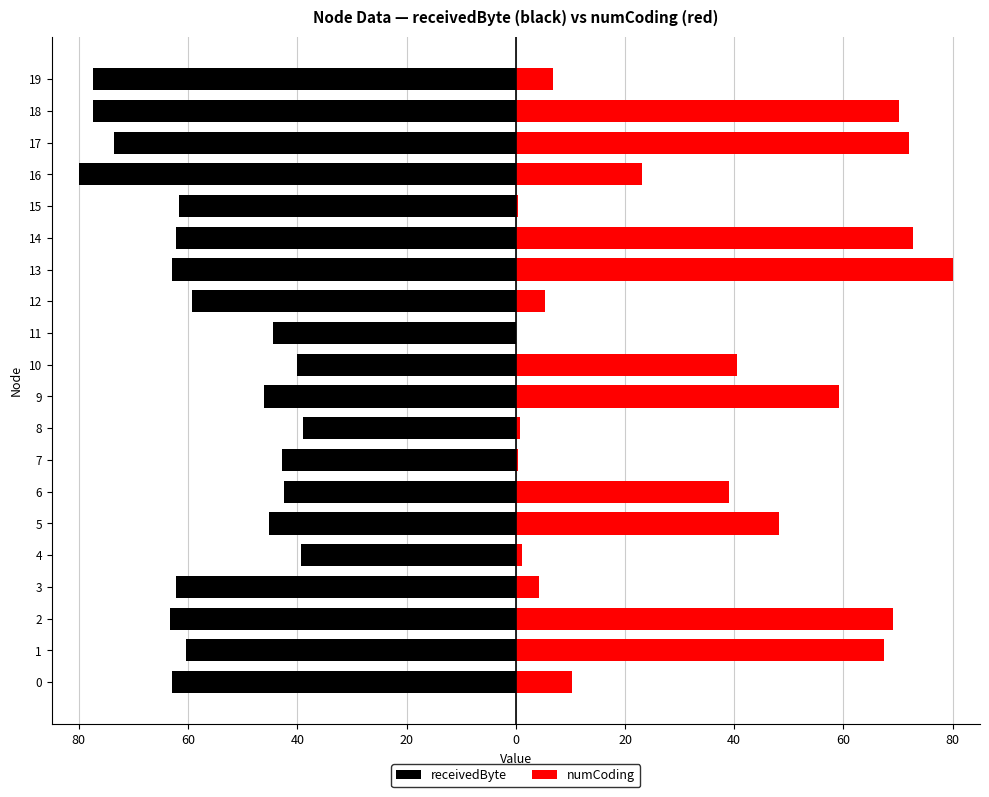

Reading left to right, what are all the values shown in this chart?

receivedByte: -63.0	-60.4	-63.4	-62.1	-39.3	-45.2	-42.4	-42.8	-38.9	-46.2	-40.0	-44.4	-59.3	-63.0	-62.1	-61.7	-80.0	-73.6	-77.4	-77.3
numCoding: 10.2	67.5	69.0	4.2	1.1	48.2	39.1	0.4	0.8	59.1	40.6	0.0	5.3	80.0	72.8	0.4	23.1	72.0	70.1	6.8